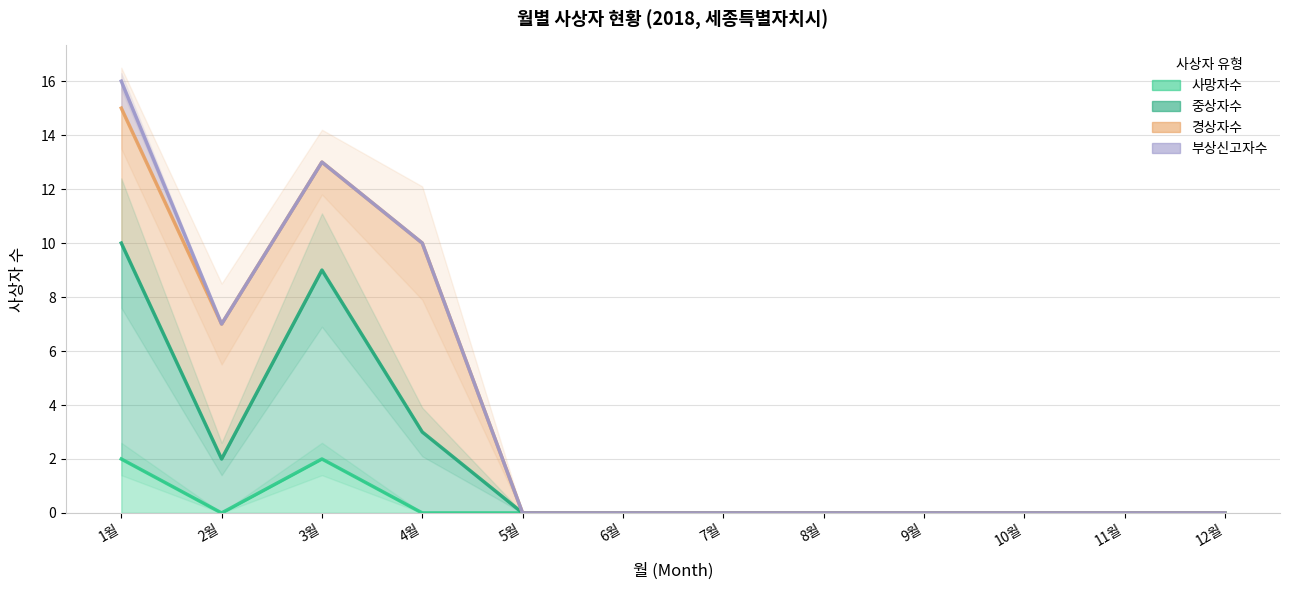

What is the difference between the 사망자수 values at 1월 and 11월?

2